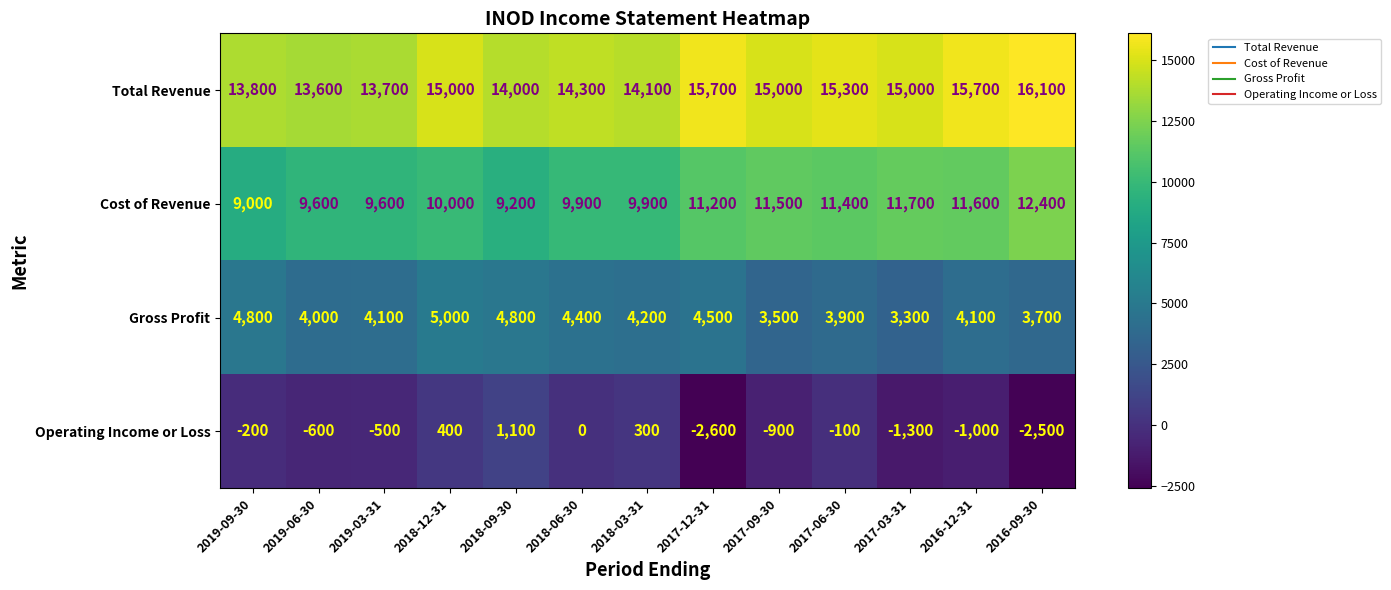

At which label does Gross Profit first exceed 4100?

2019-09-30